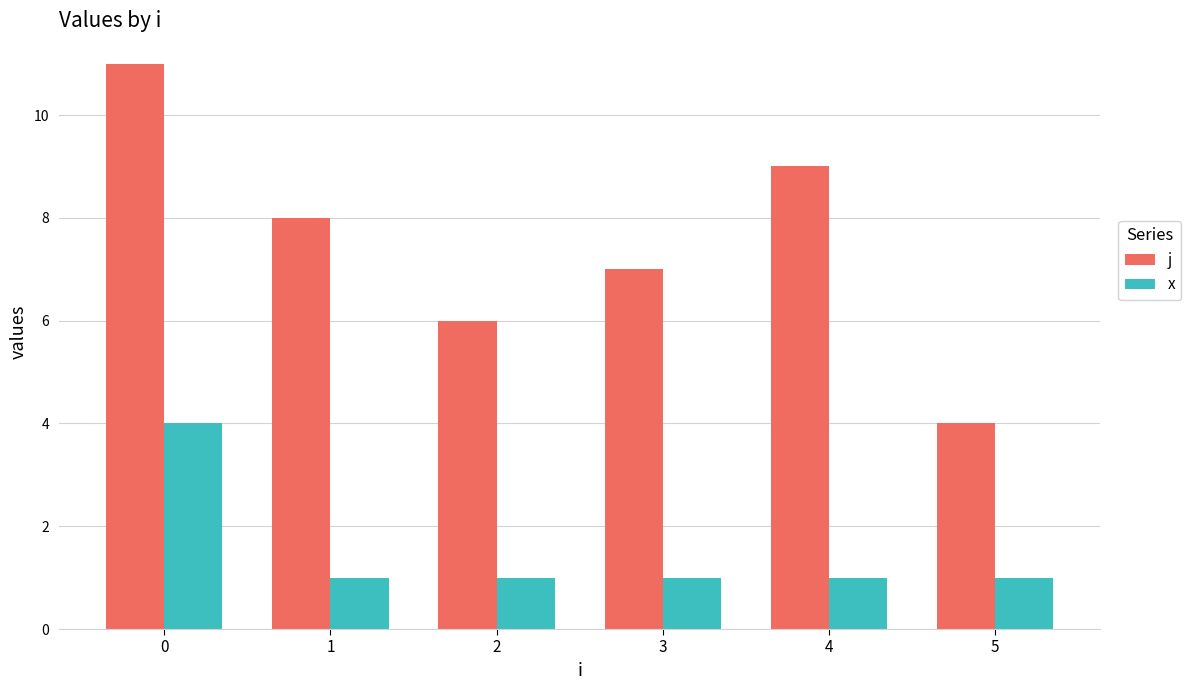

At how many categories does at least one series exceed 3?

6